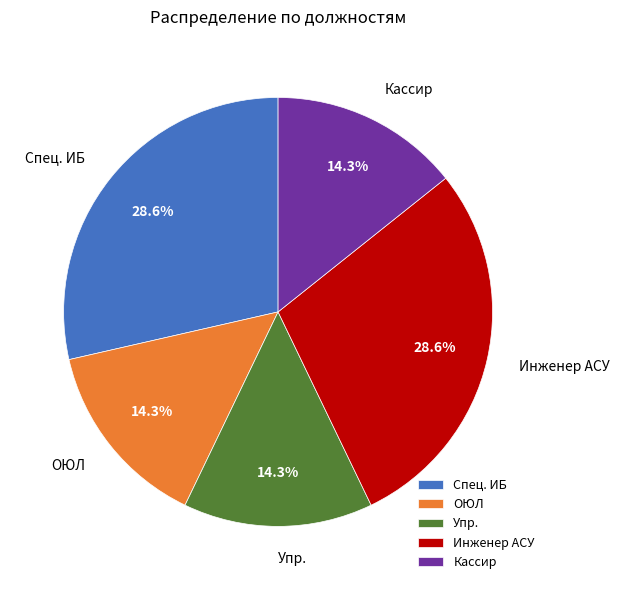

To the nearest percent, what is the combined percentage of Инженер АСУ and ОЮЛ?

43%